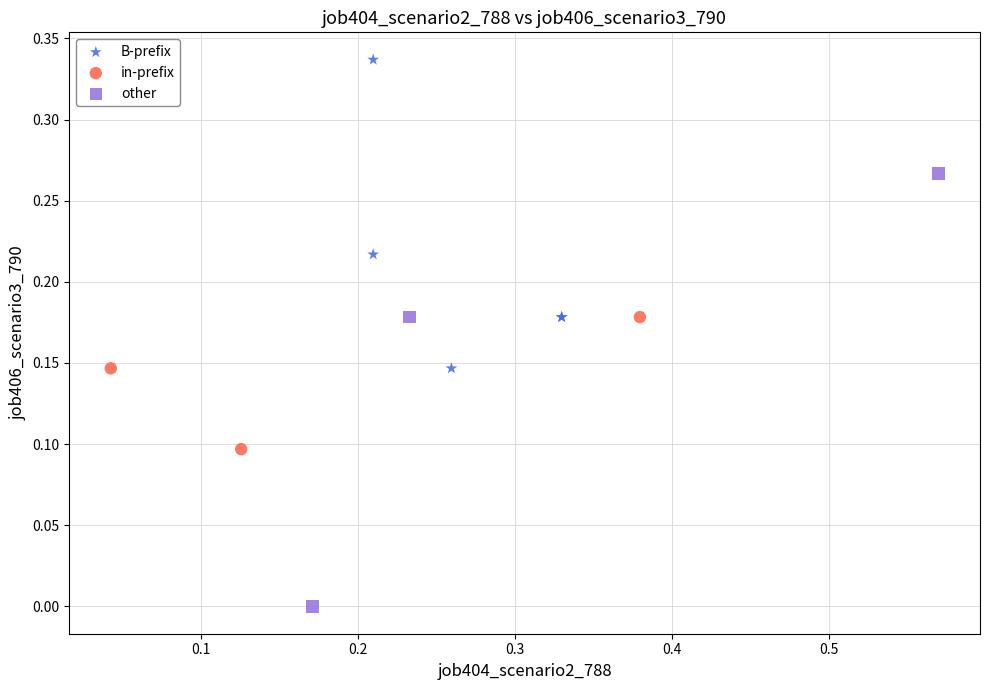

What are all the series names shown in the legend?

B-prefix, in-prefix, other